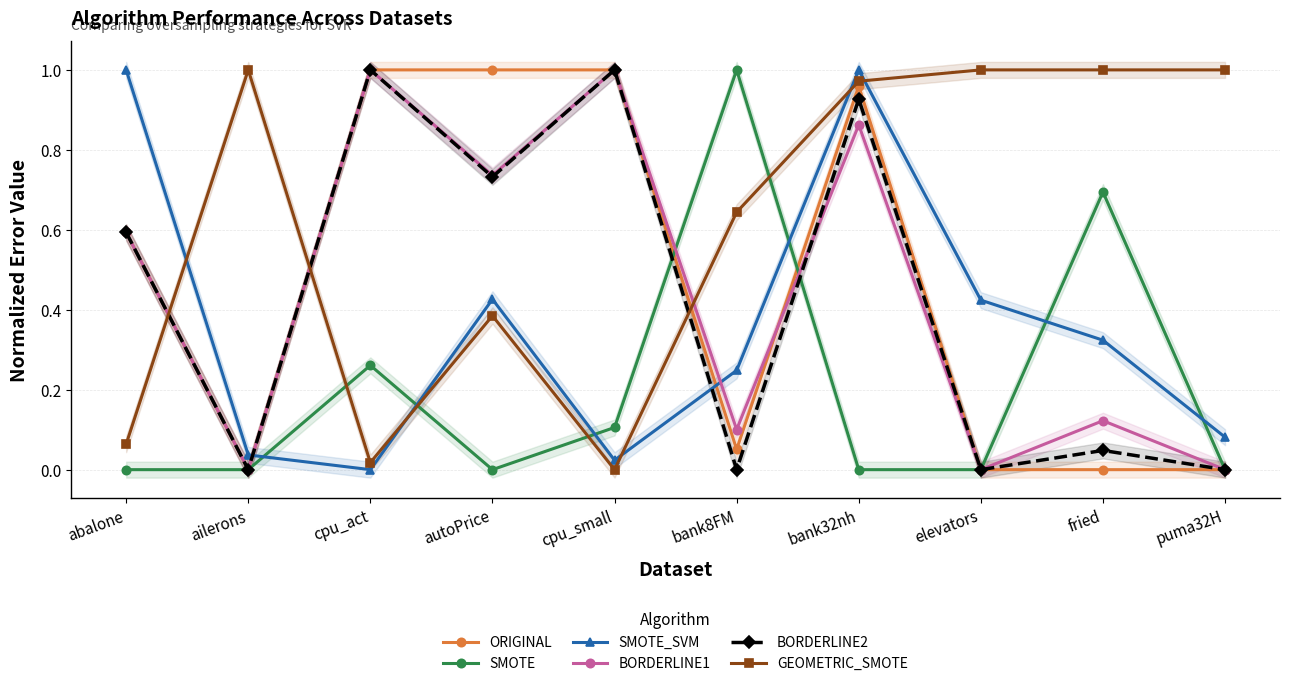

At which category is the sum across all series the highest?

bank32nh